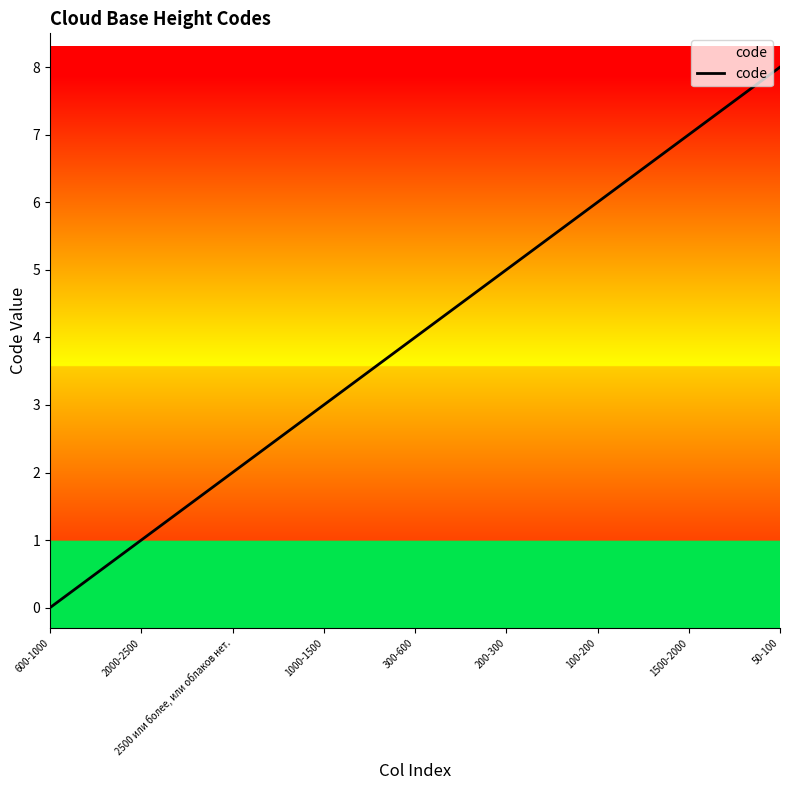

True or false: the data shows 7 at 1500-2000.

True